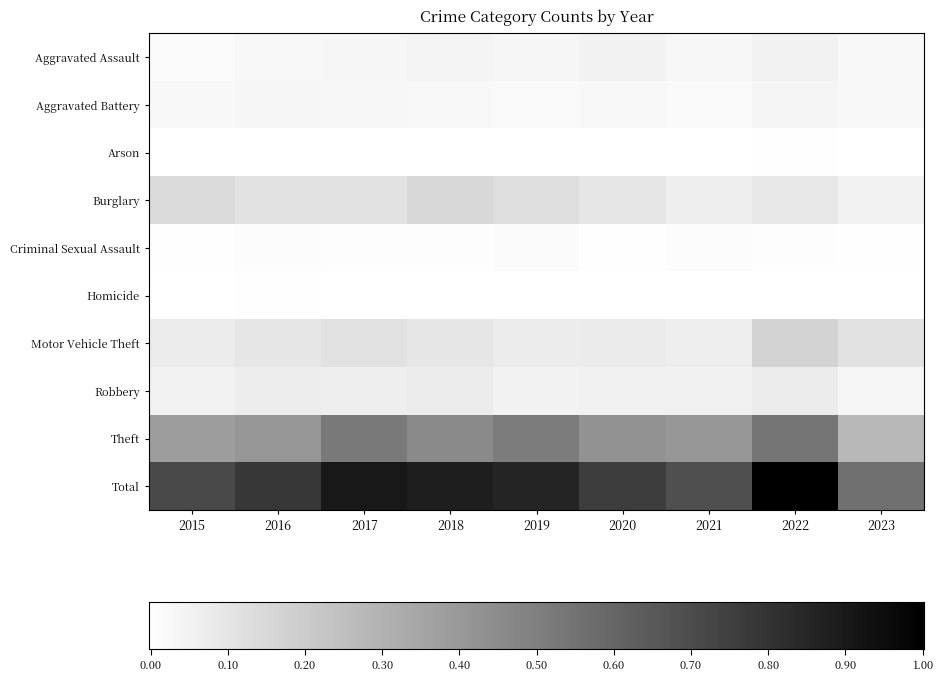

How many Aggravated Assault values are between 0 and 1?

9